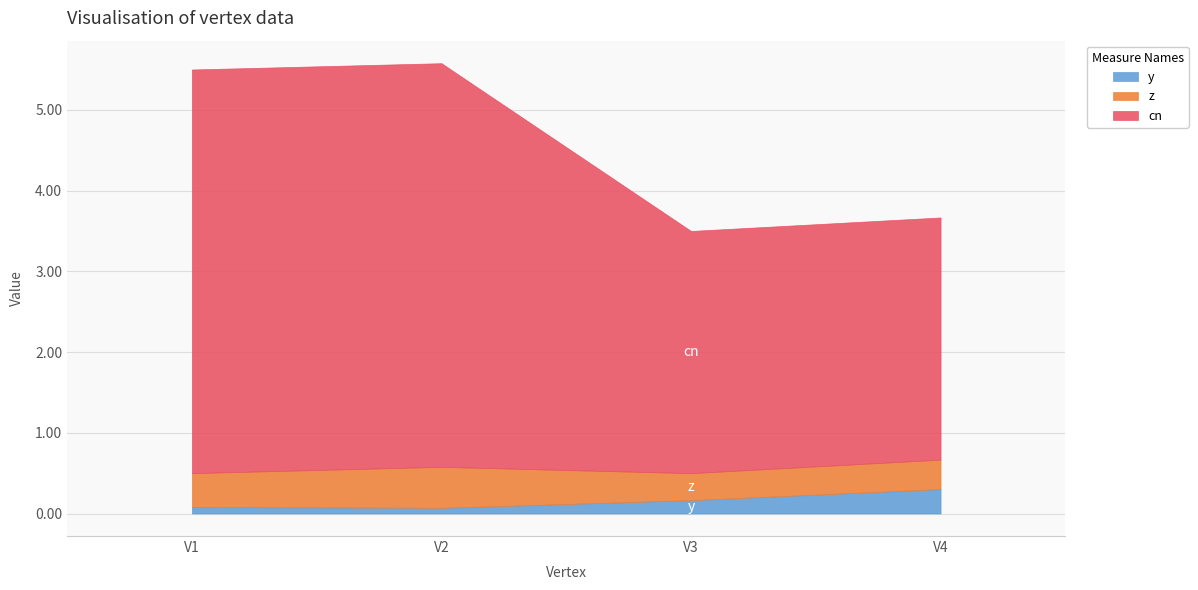

Reading left to right, what are all the values shown in this chart?

y: 0.1	0.1	0.2	0.3
z: 0.4	0.5	0.3	0.4
cn: 5.0	5.0	3.0	3.0